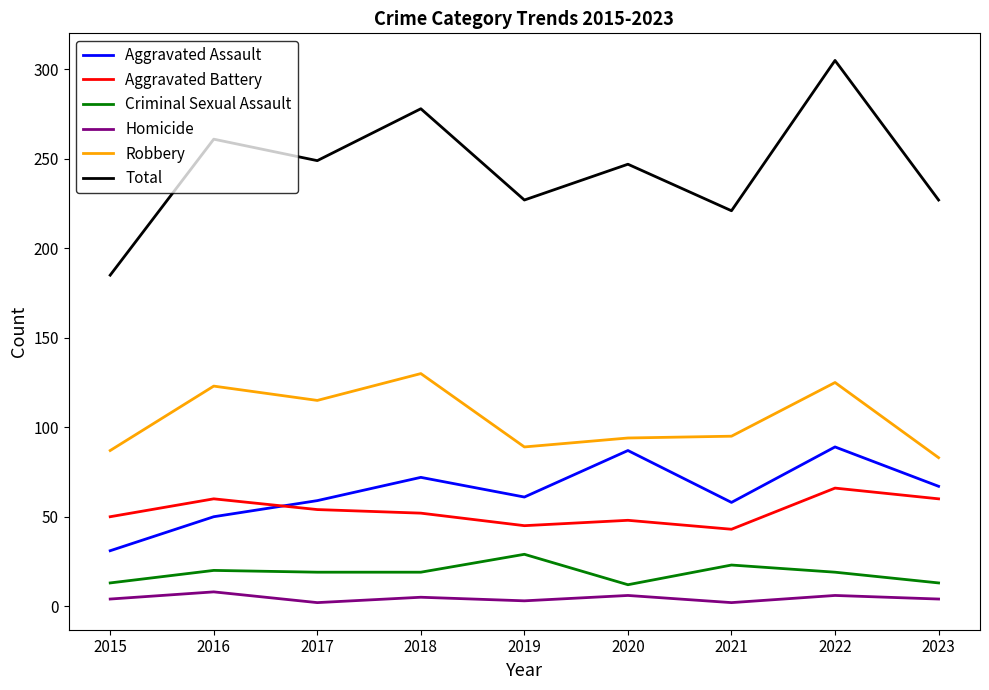

At which category is the sum across all series the highest?

2022